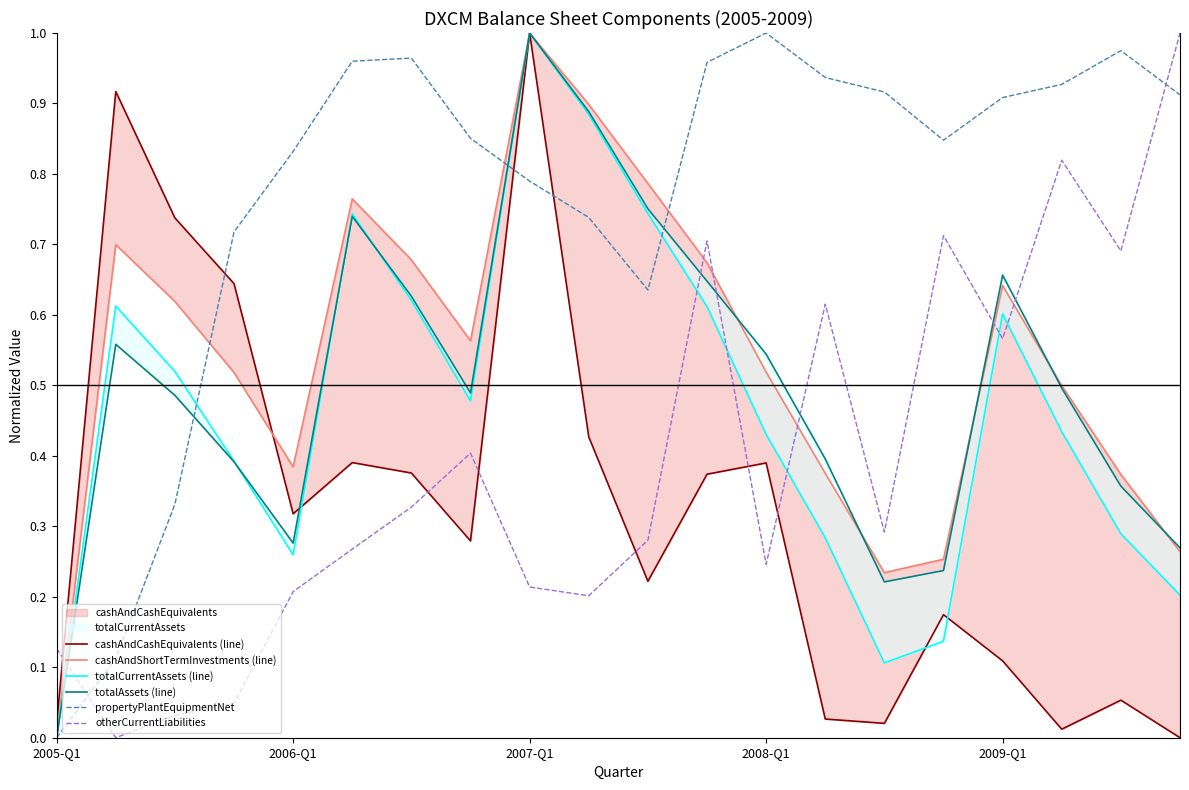

How many data points in totalCurrentAssets (line) are above 0?

19